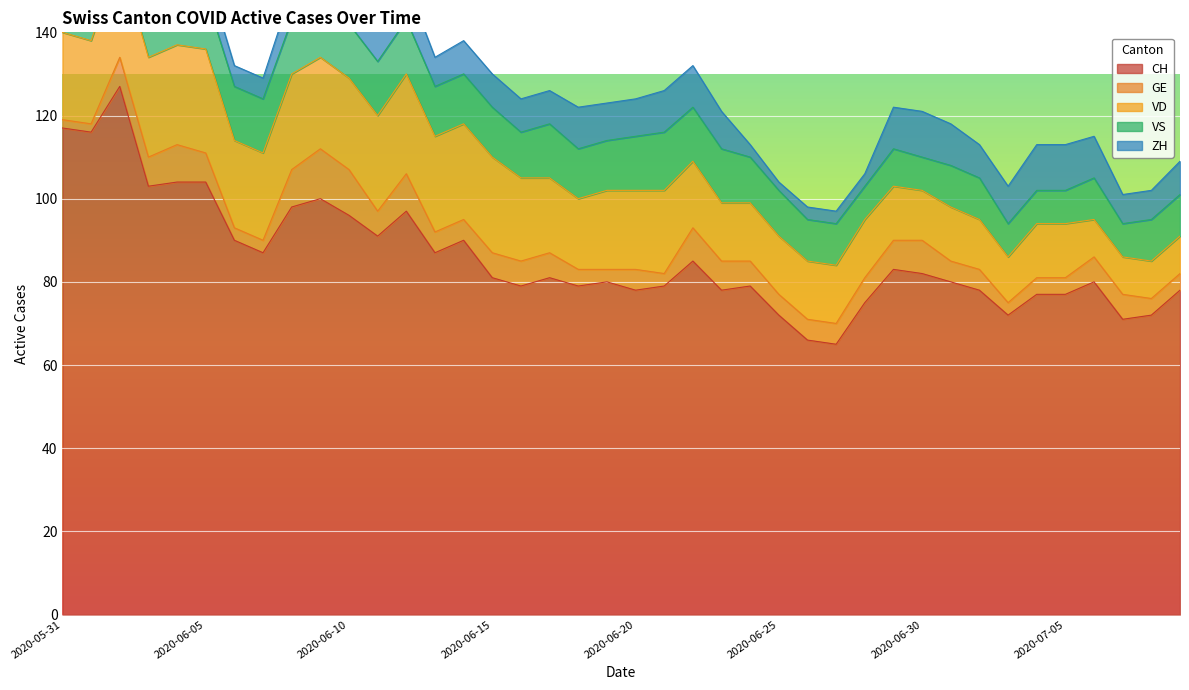

The value of ZH at 2020-06-10 is 7. True or false?

True